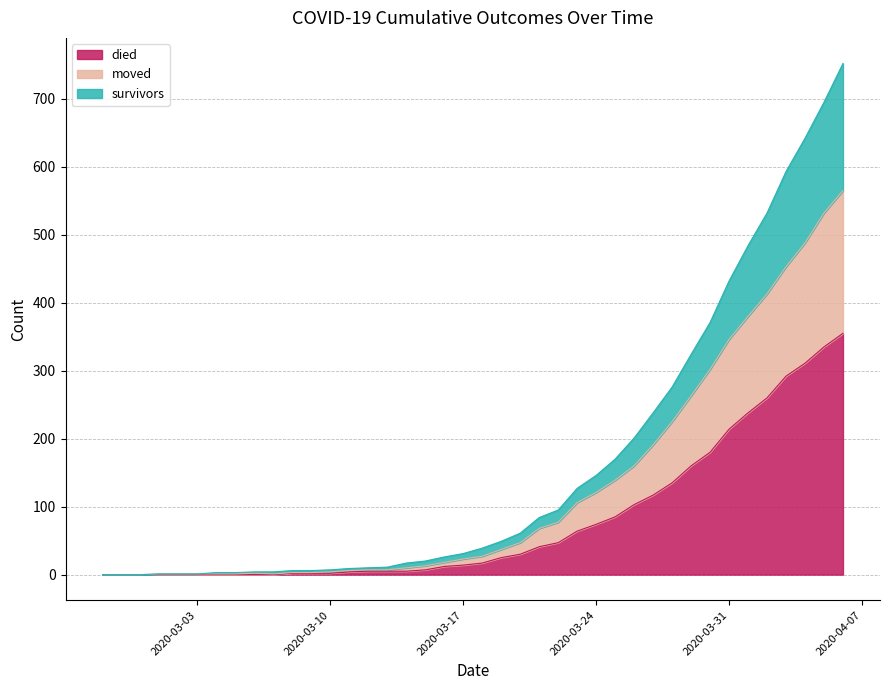

True or false: moved and died intersect in this chart.

False